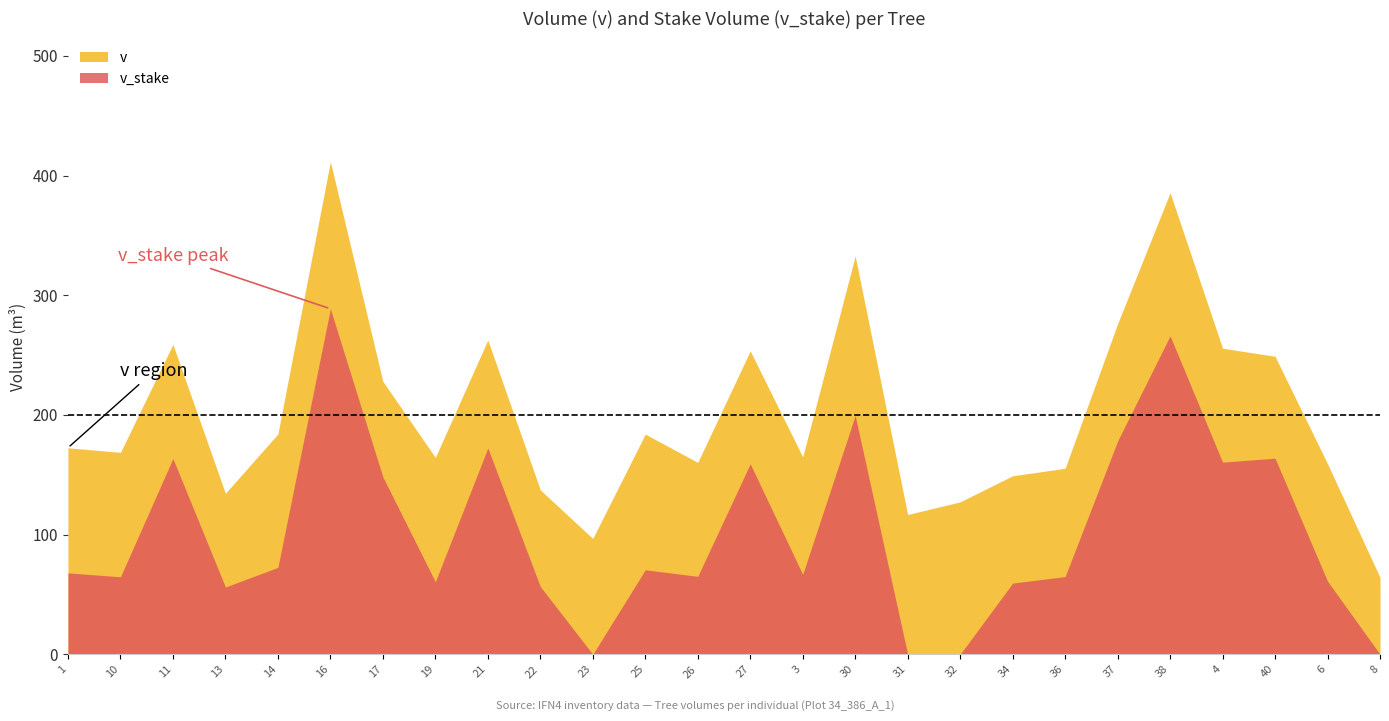

Where does the v series first go above 172?

IFN4_34_386_A_1_1